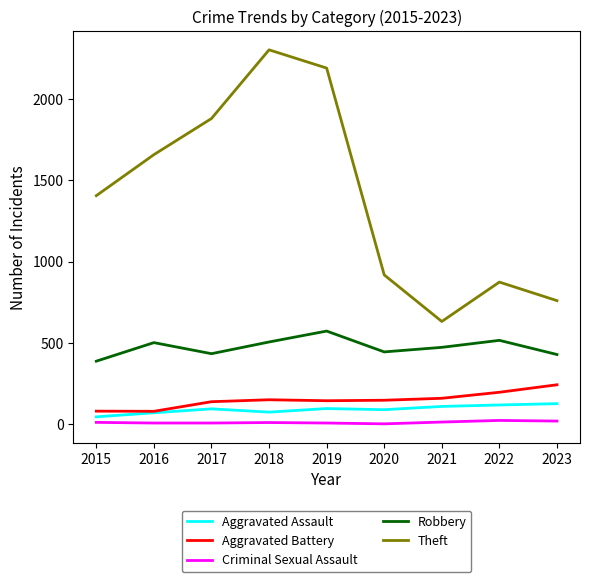

What is the difference between the maximum and second lowest values in the Aggravated Battery series?

162